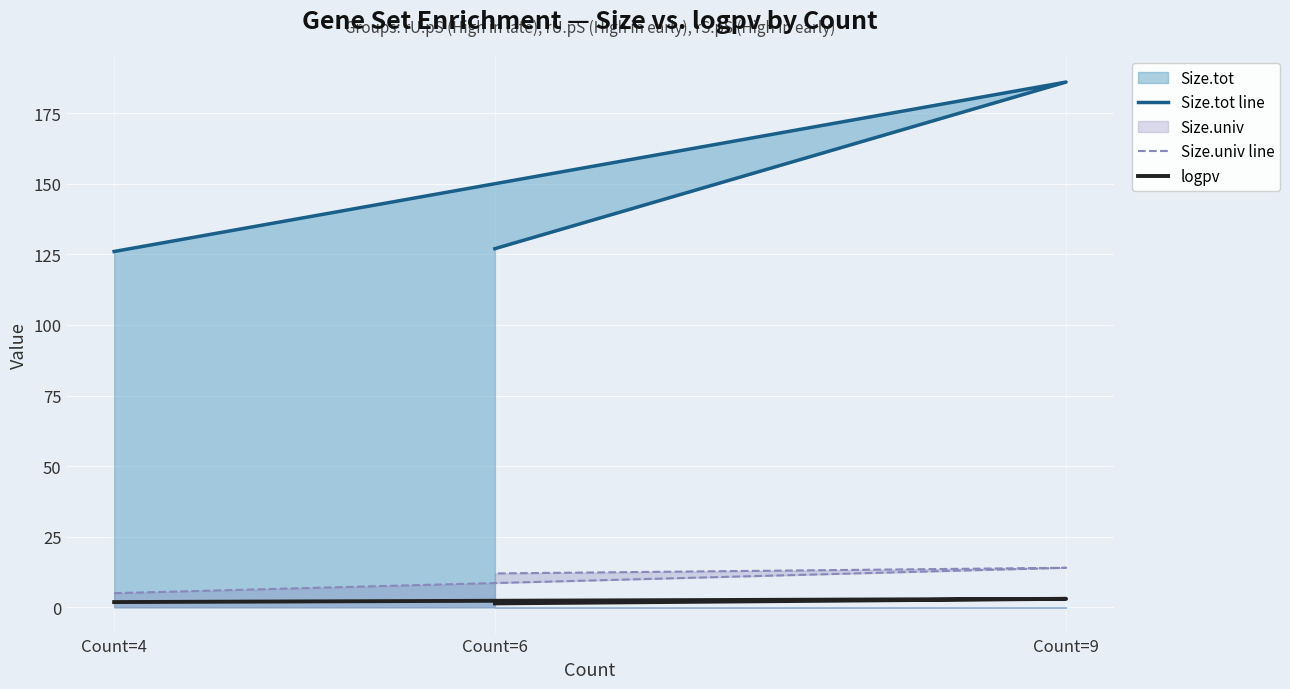

Reading left to right, what are all the values shown in this chart?

Size.tot line: Count=4=126.0	Count=9=186.0	Count=6=127.0
Size.univ line: Count=4=5.0	Count=9=14.0	Count=6=12.0
logpv: Count=4=1.9	Count=9=3.0	Count=6=1.4